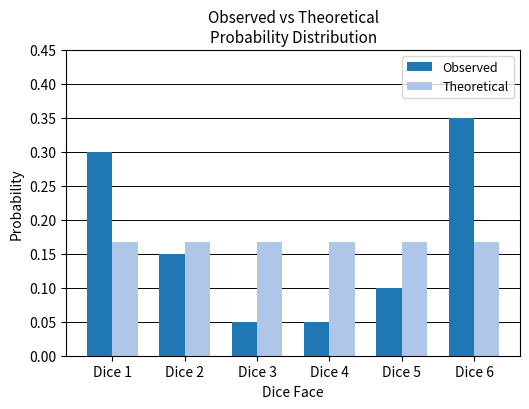

Which series has the largest range (max minus min)?

Observed